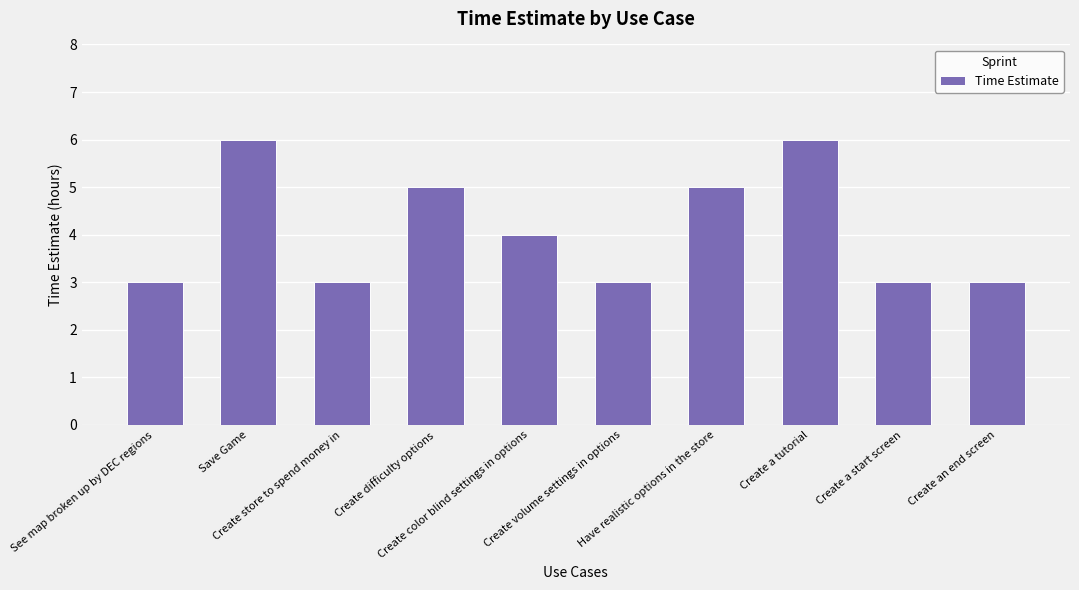

How many distinct data groups are displayed?

1